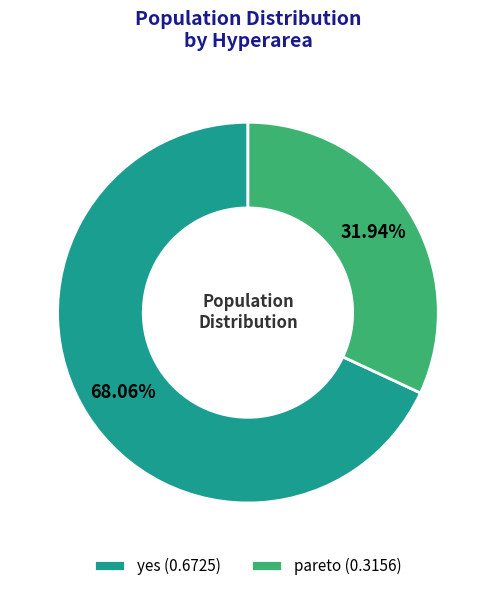

Which slice is the largest?

yes